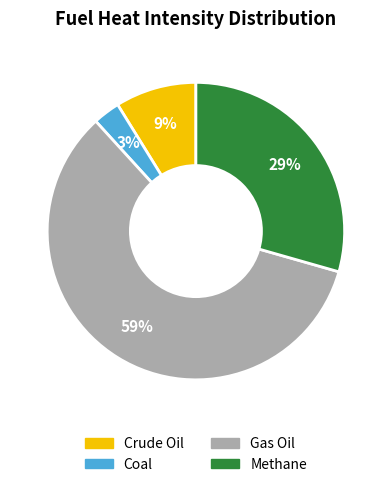

What is the majority slice?

Gas Oil